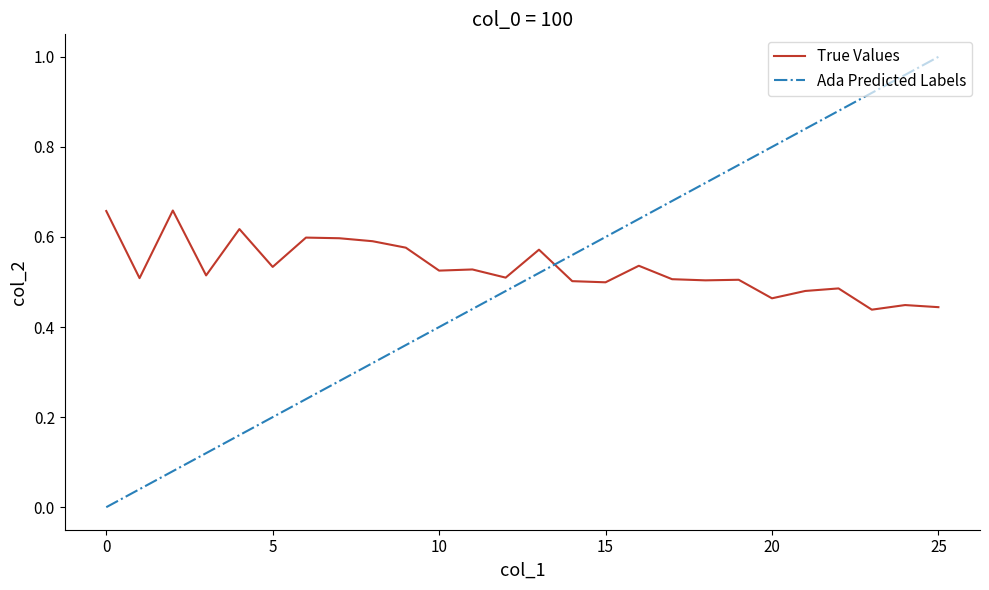

List the series in order of their peak value, highest first.

Ada Predicted Labels, True Values